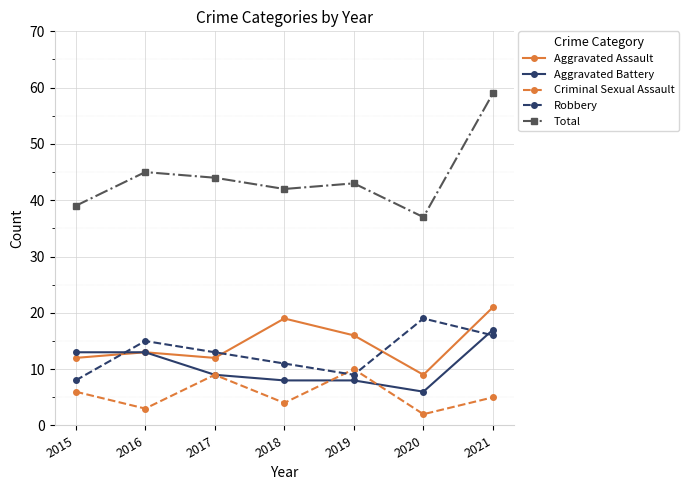

Reading right to left, list all the values displayed in this chart.

Aggravated Assault: 21	9	16	19	12	13	12
Aggravated Battery: 17	6	8	8	9	13	13
Criminal Sexual Assault: 5	2	10	4	9	3	6
Robbery: 16	19	9	11	13	15	8
Total: 59	37	43	42	44	45	39